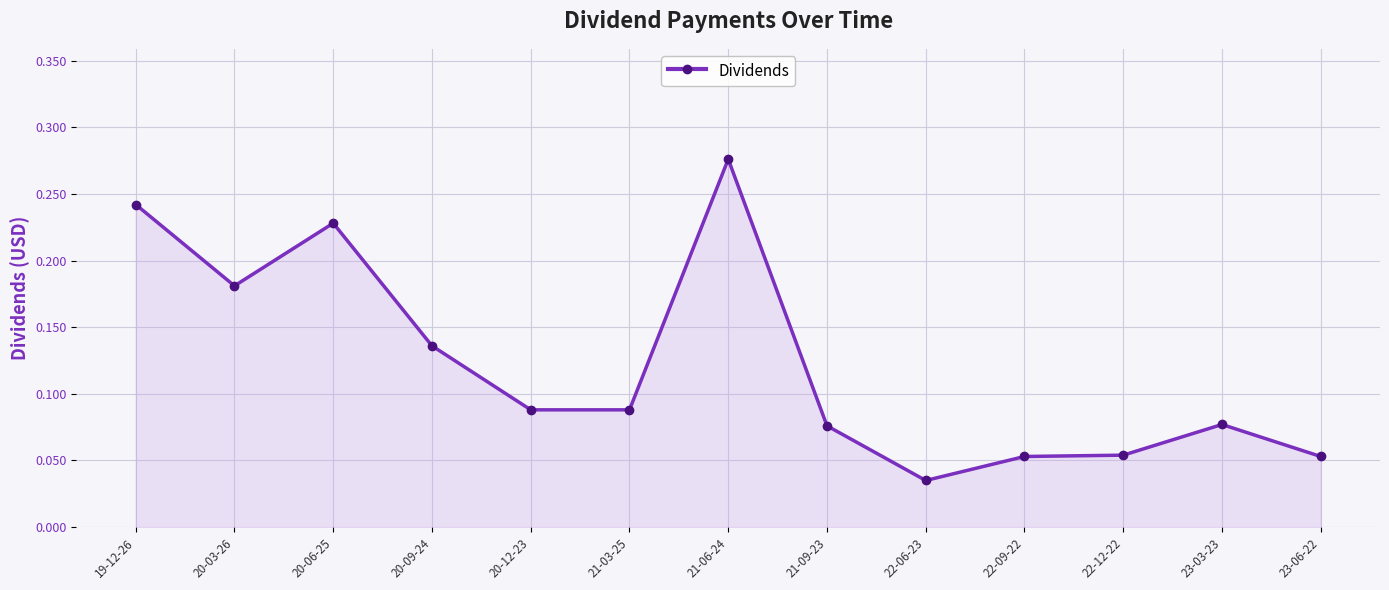

Which has a higher value, 20-06-25 or 21-06-24?

21-06-24